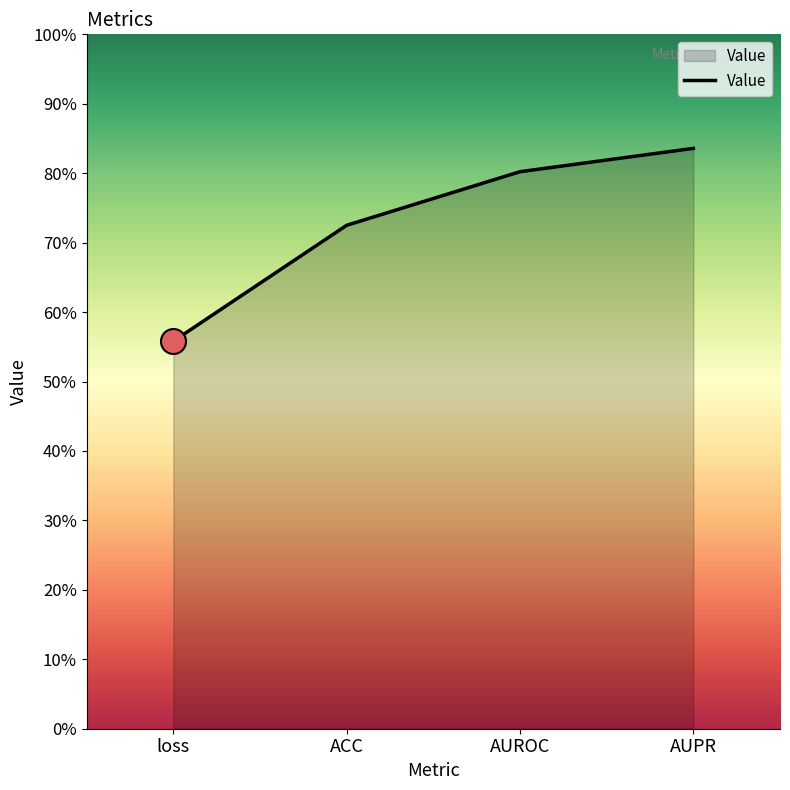

Does the chart display data point markers on the line(s)?

No